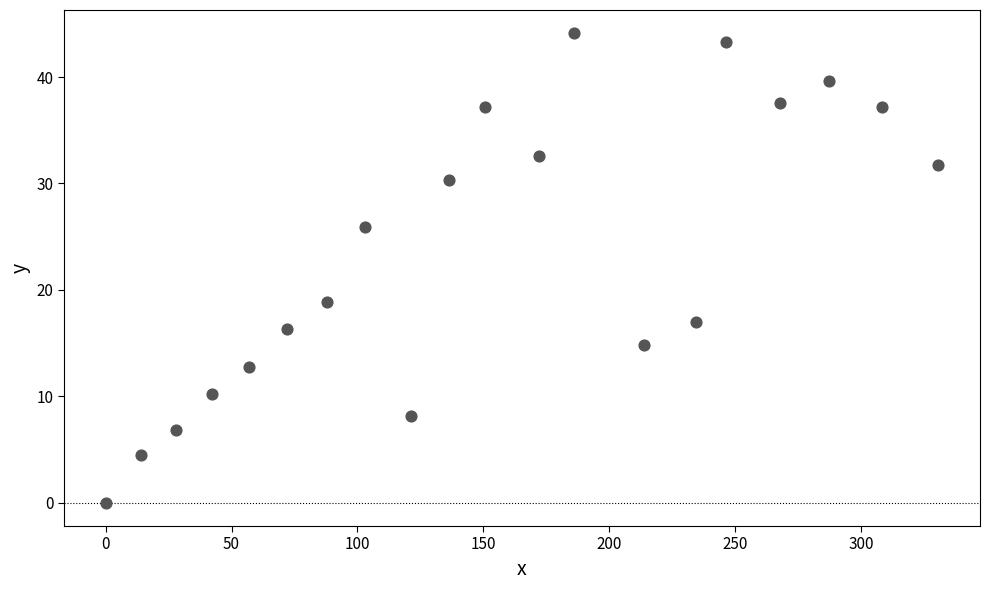

What is the range of X values (max minus min)?

330.7